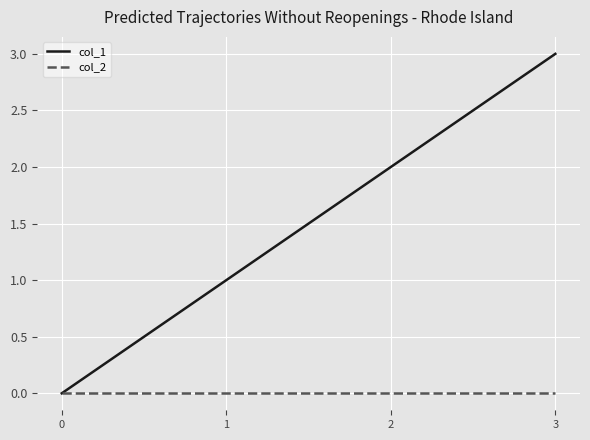

What is the maximum value shown in the chart?

3